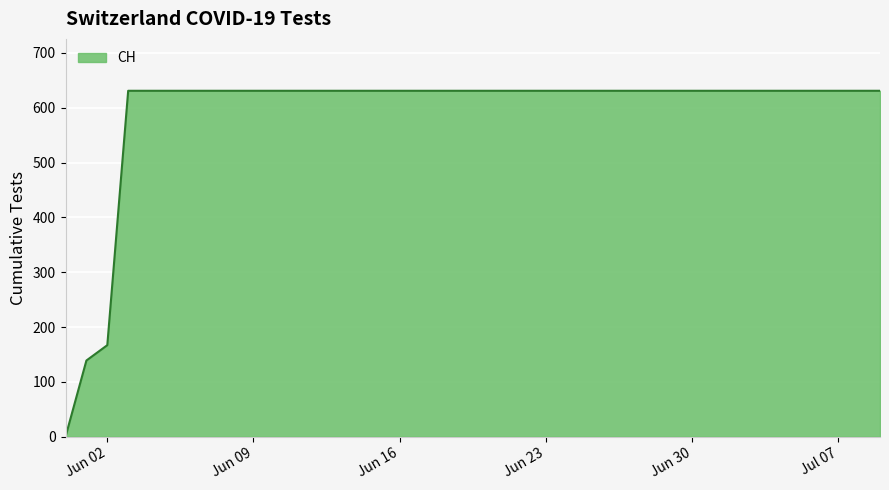

What is the difference between the maximum and minimum values?

631